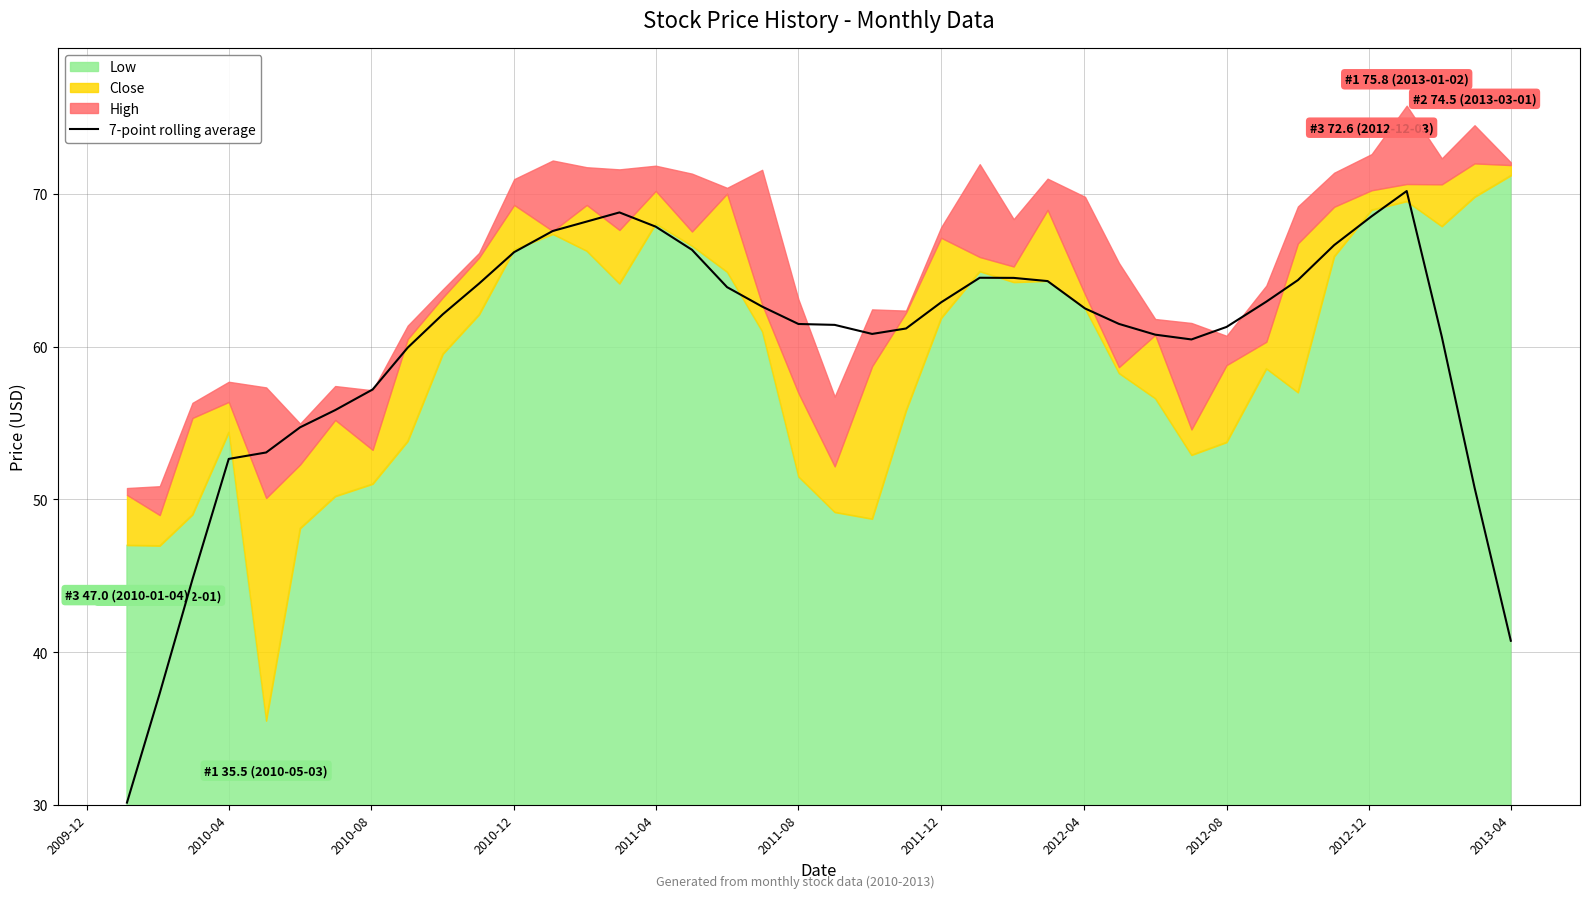

What is the lowest value of the 7-point rolling average series?

30.1